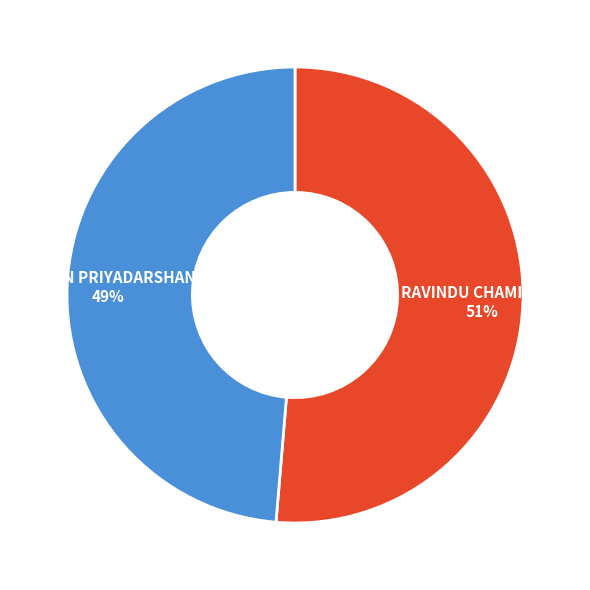

True or false: ROSHAN PRIYADARSHANA accounts for 49% of the total.

True